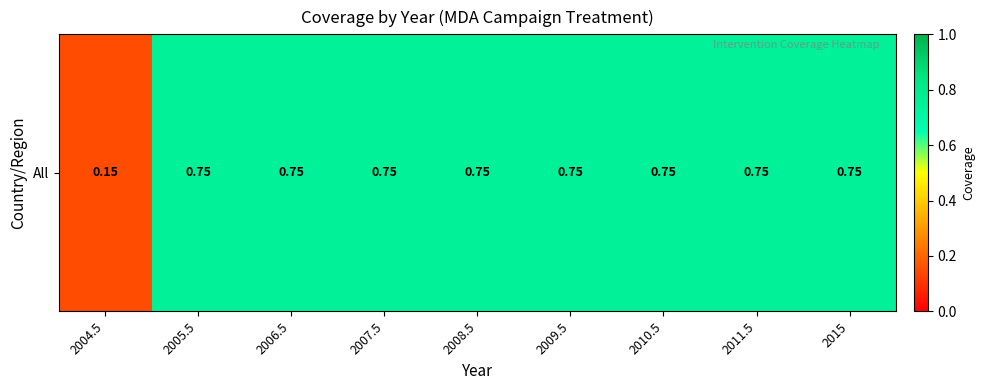

Which label corresponds to the largest value in the chart?

2005.5